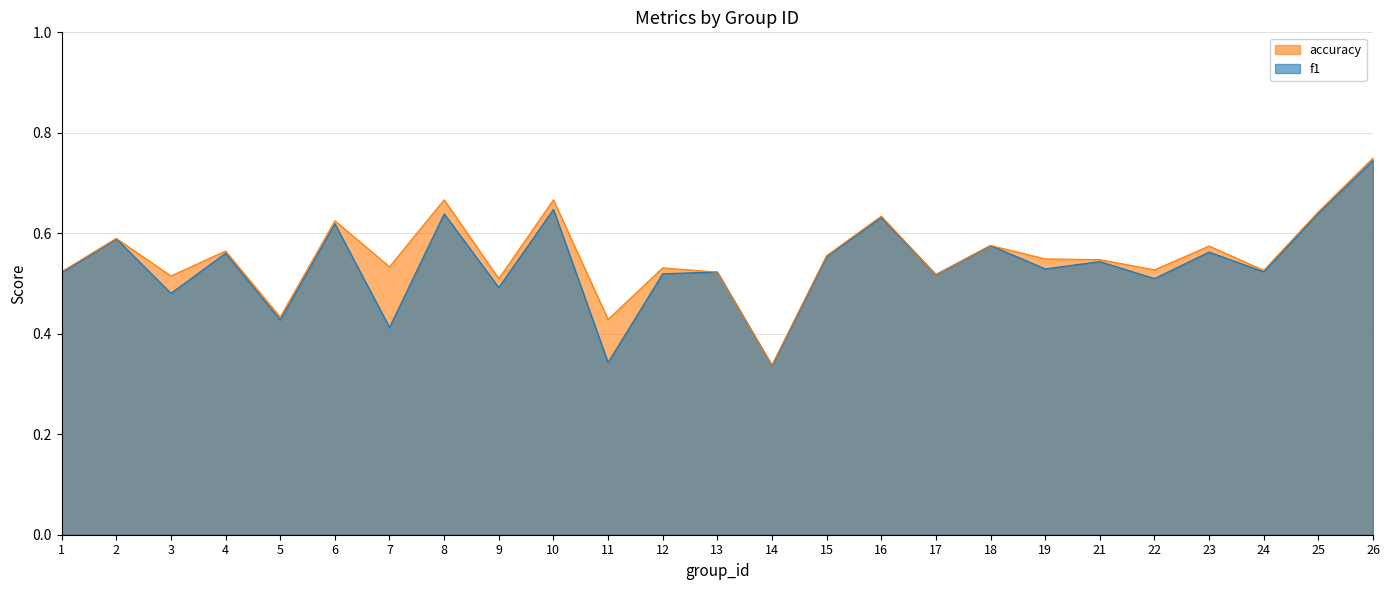

How many data points does each series have?

25